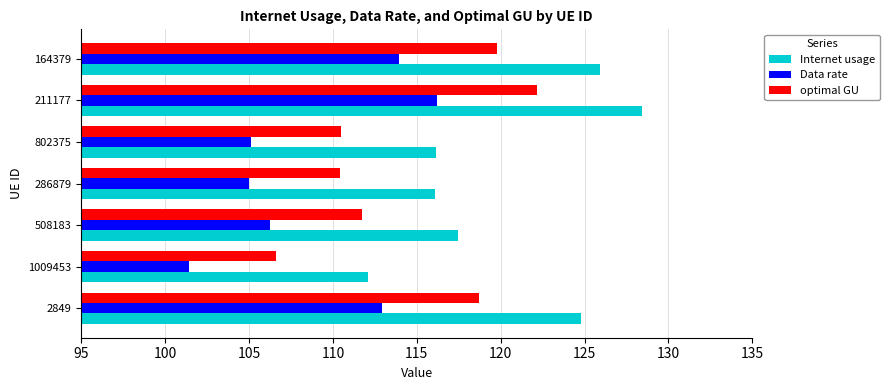

How many data points in Data rate are less than 106?

3